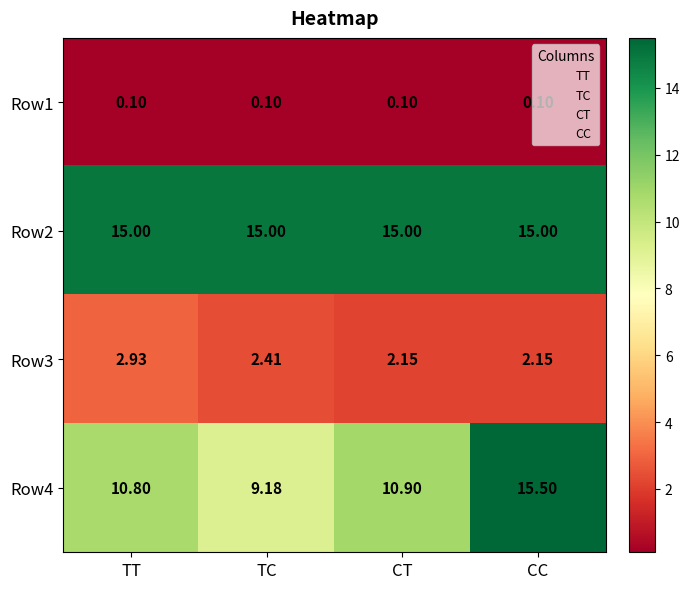

At which label does Row4 first exceed 10?

TT